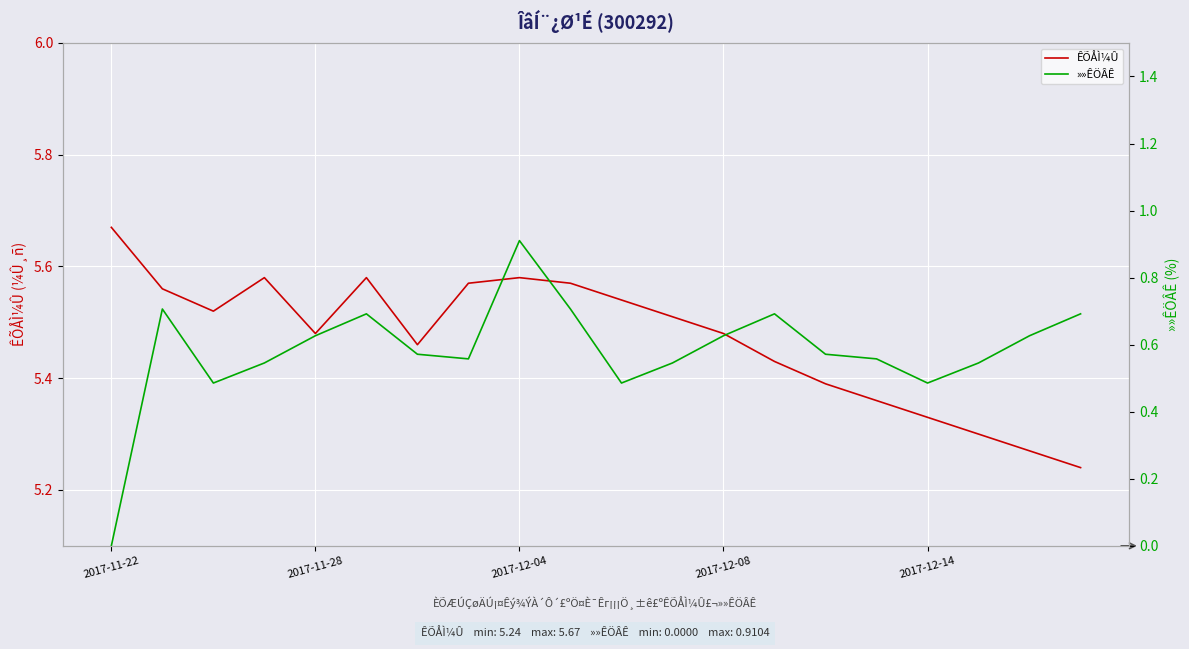

Which series changed the most between 12 and 13?

»»ÊÖÂÊ